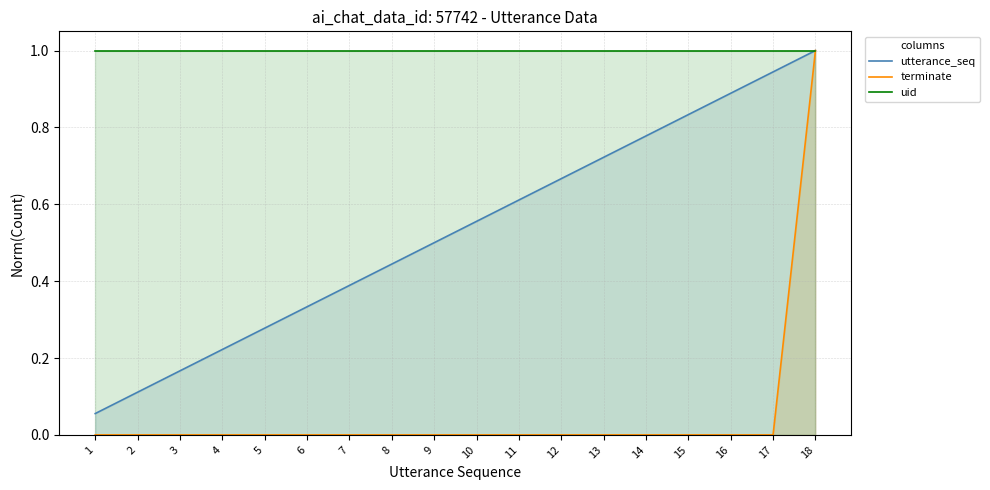

The utterance_seq series shows 0.4 at 14. True or false?

False